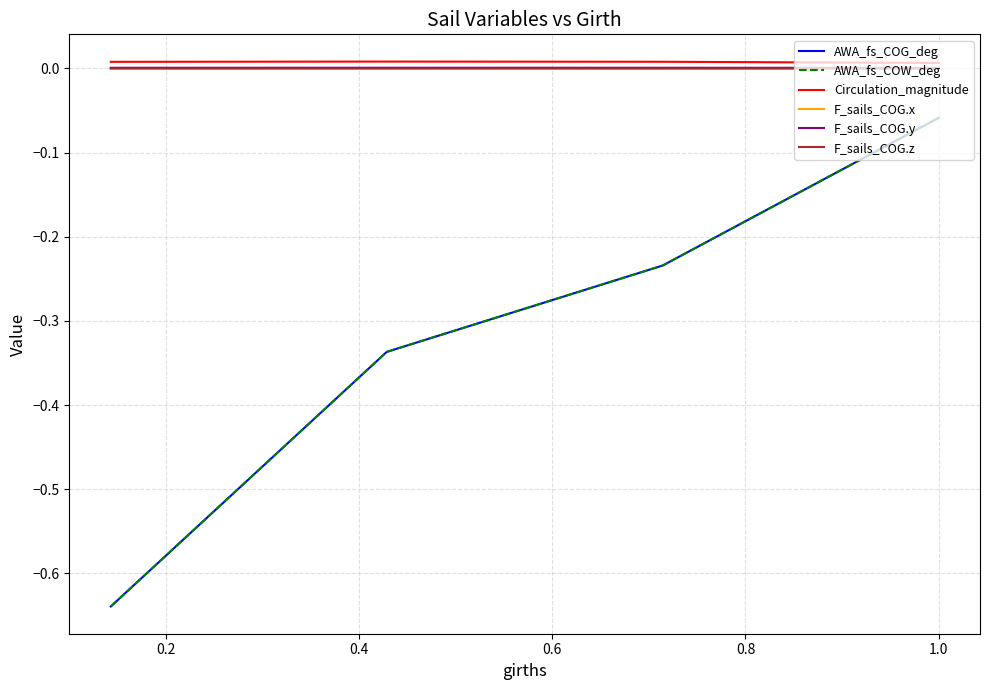

What is the difference between the maximum and minimum values in the AWA_fs_COW_deg series?

0.6